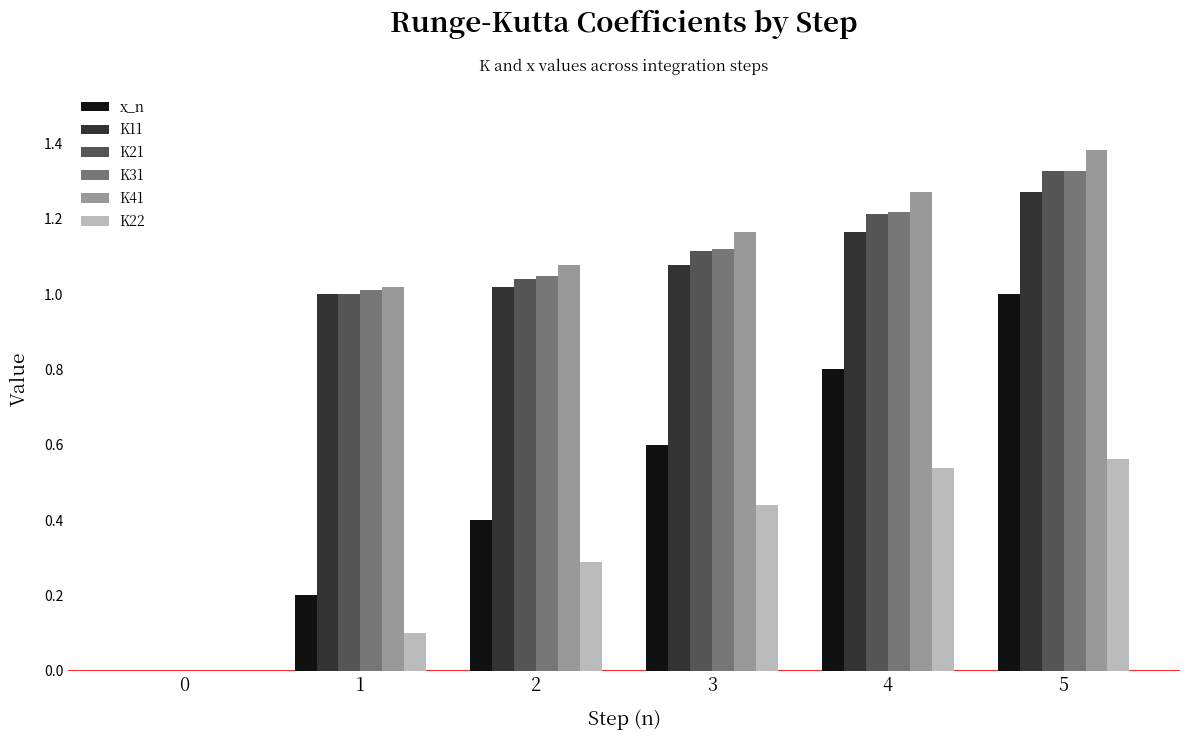

What is the average value of the K21 series?

0.9